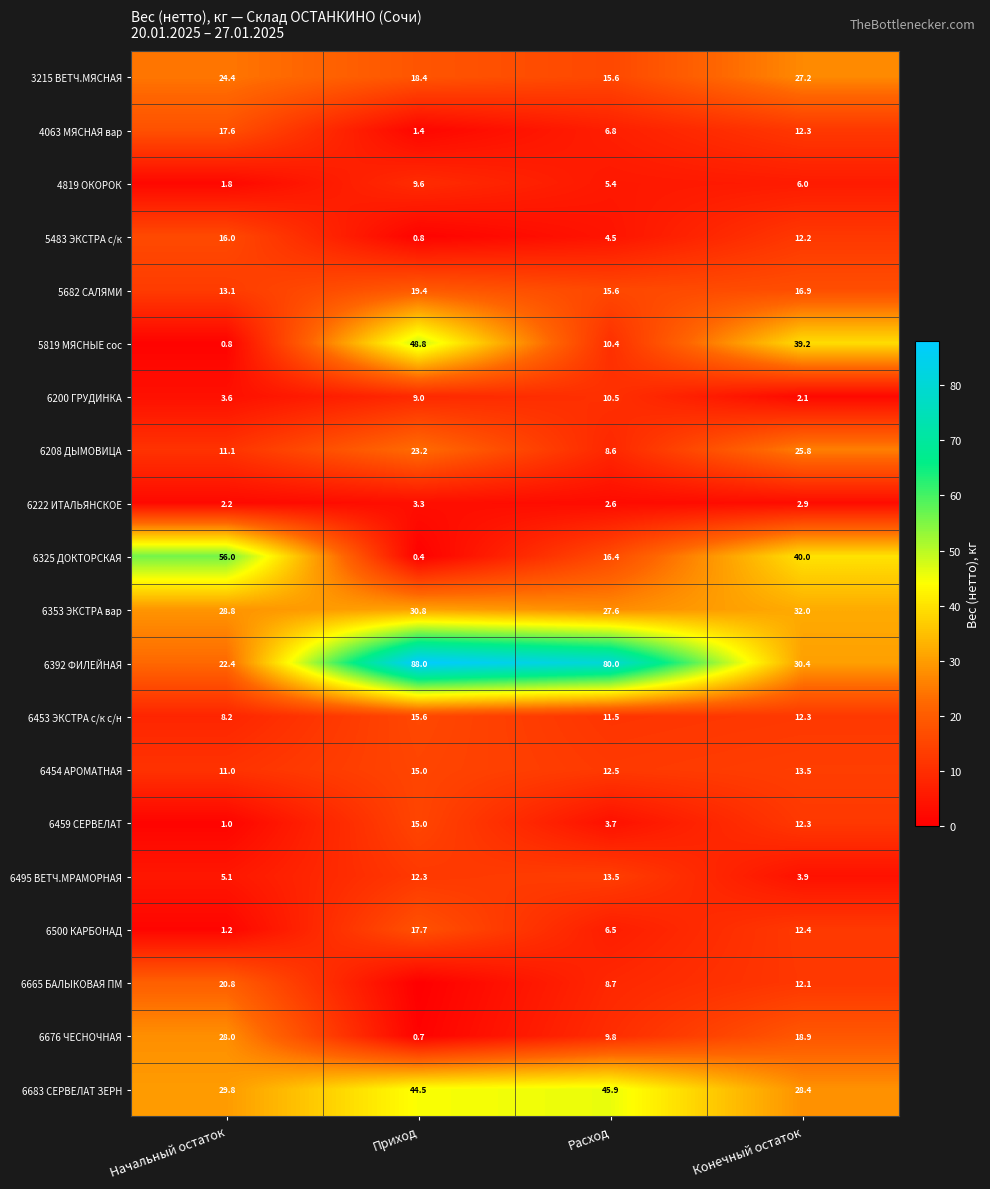

What value does the 6459 СЕРВЕЛАТ series have at Конечный остаток?

12.3